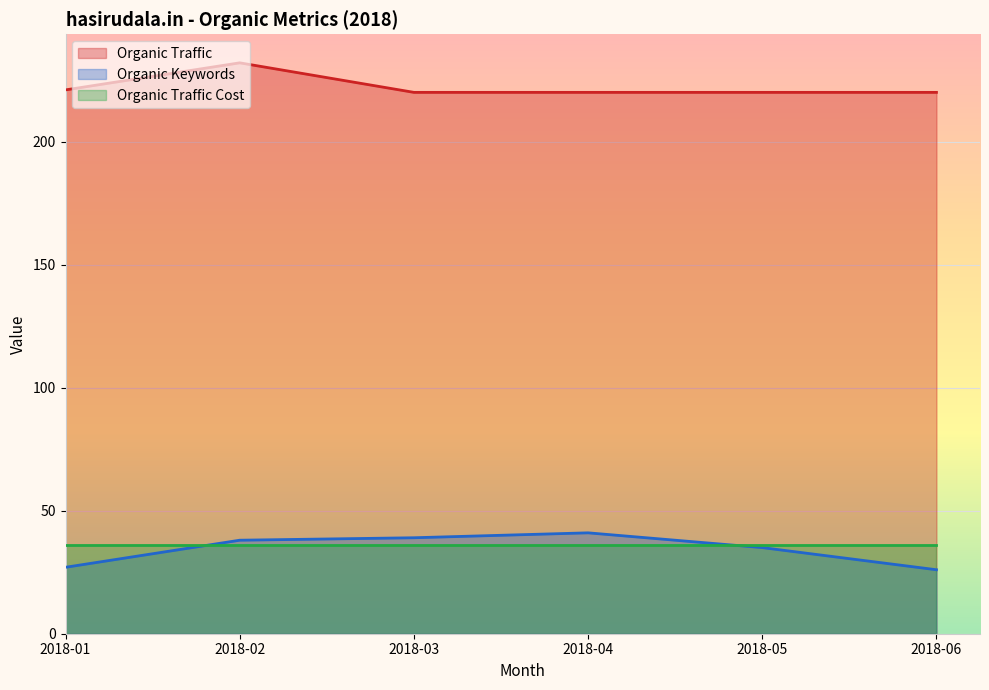

How many lines are shown in the chart?

3